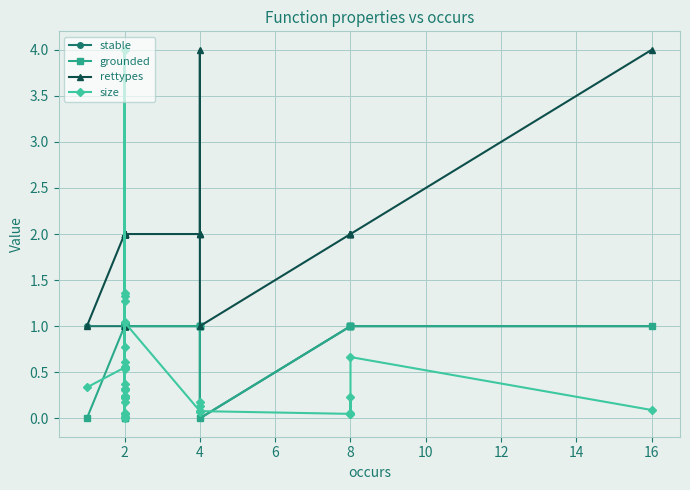

How many interior local valleys does the grounded series have?

3